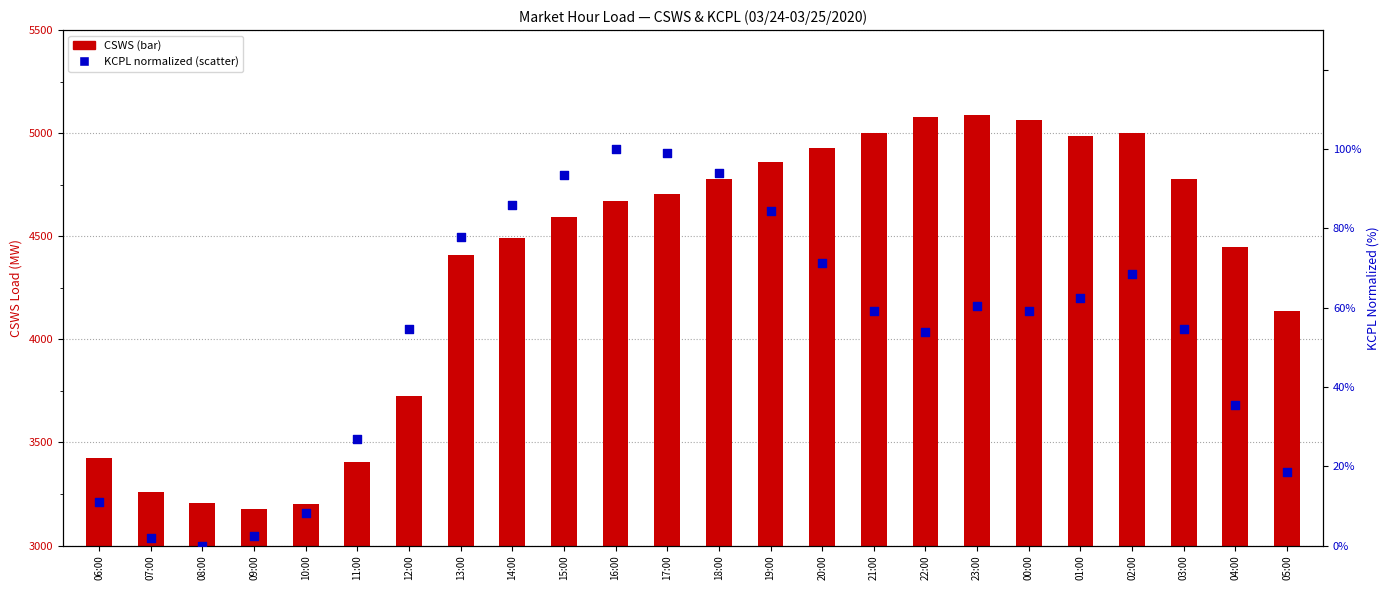

Is the value of KCPL (normalized) at 22:00 greater than the value of CSWS at 12:00?

No